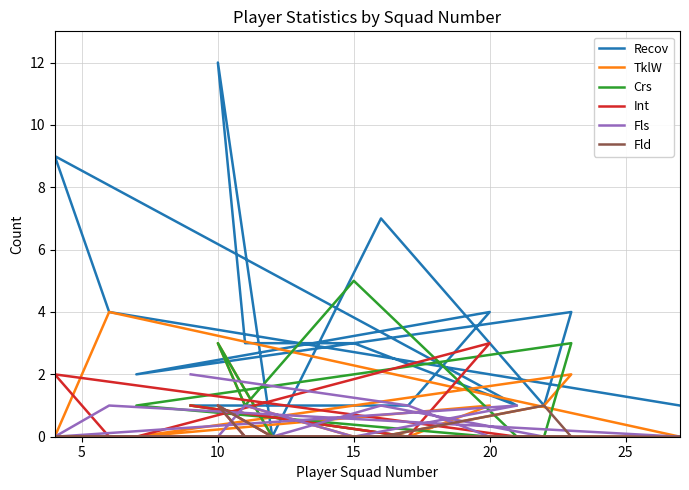

True or false: TklW and Fls intersect in this chart.

True